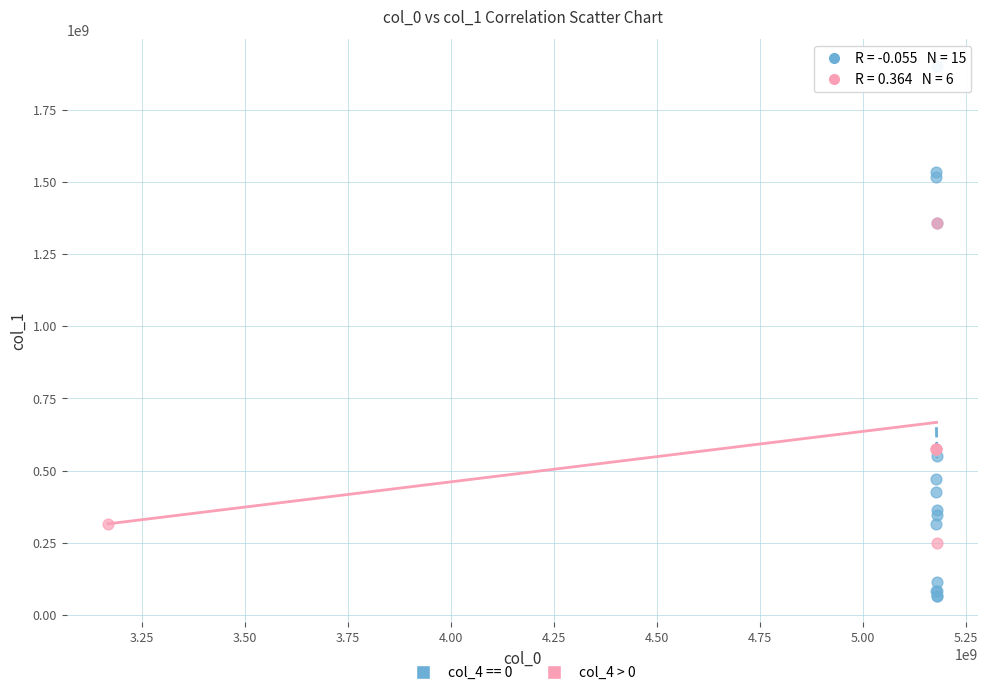

Which series contains the highest Y value?

col_4 == 0